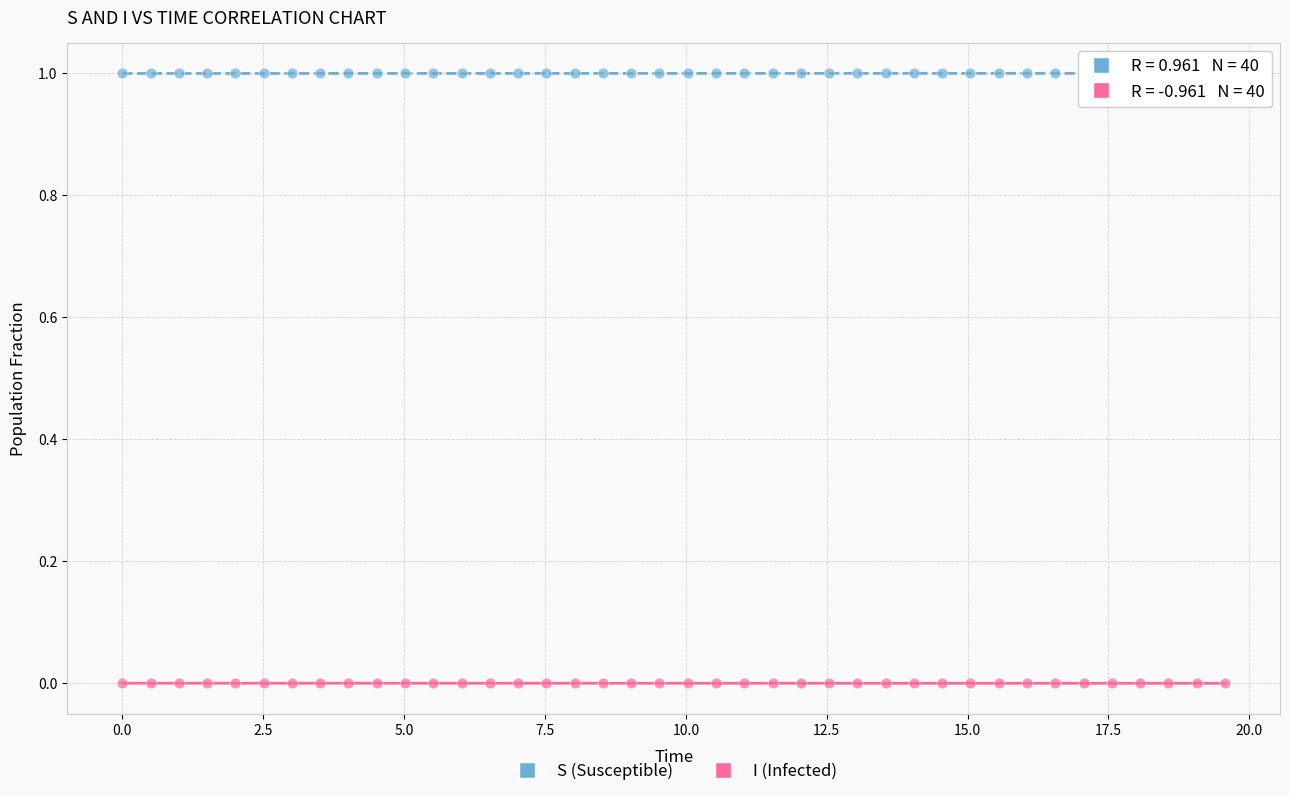

Which series reaches the maximum Y coordinate?

S (Susceptible)